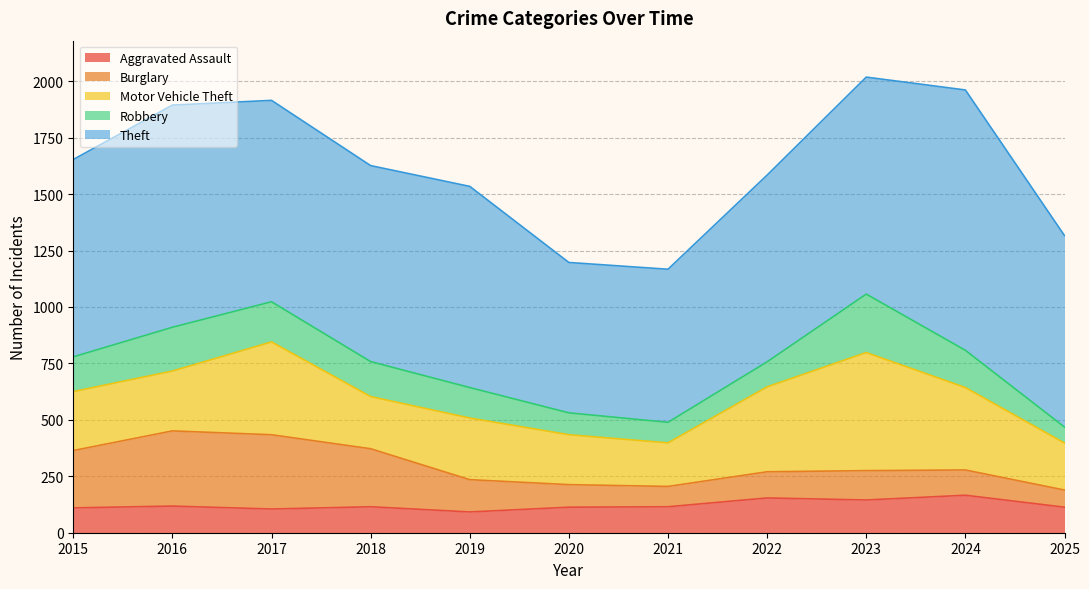

The value of Motor Vehicle Theft at 2018 is 398. True or false?

False